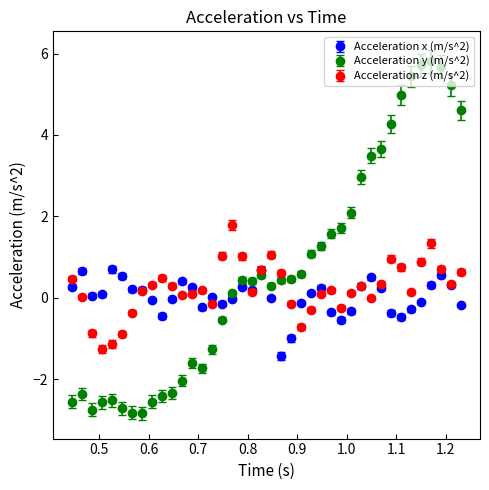

Which series has the largest range (max minus min)?

Acceleration y (m/s^2)